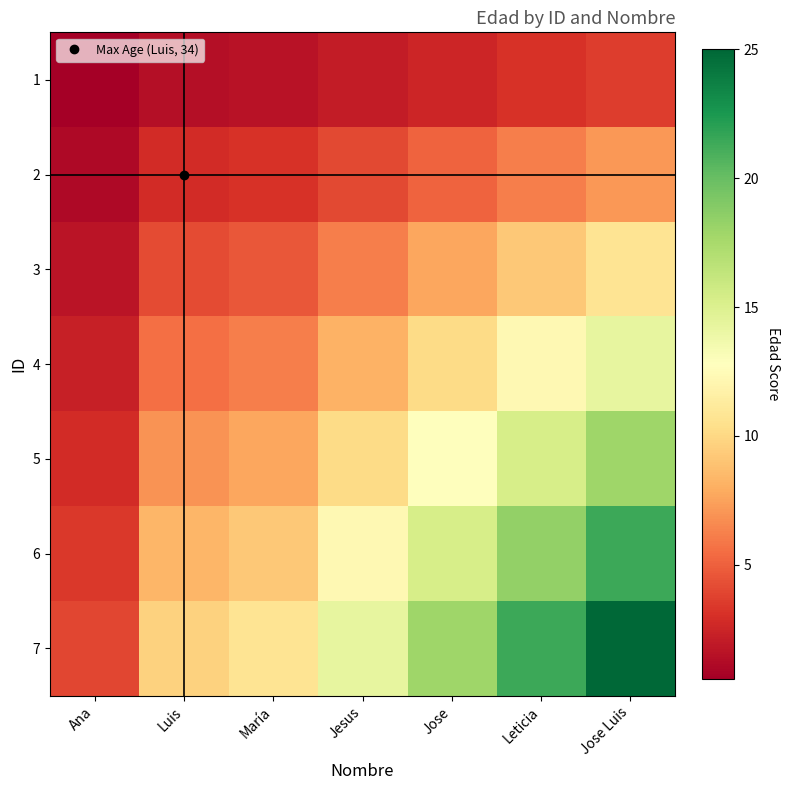

Reading left to right, list all the values displayed in this chart.

1: Ana=0.6	Luis=1.4	María=1.5	Jesus=2.0	Jose=2.6	Leticia=3.1	Jose Luis=3.6
2: Ana=1.1	Luis=2.8	María=3.1	Jesus=4.1	Jose=5.1	Leticia=6.1	Jose Luis=7.1
3: Ana=1.7	Luis=4.2	María=4.6	Jesus=6.1	Jose=7.7	Leticia=9.2	Jose Luis=10.7
4: Ana=2.3	Luis=5.6	María=6.1	Jesus=8.2	Jose=10.2	Leticia=12.2	Jose Luis=14.3
5: Ana=2.9	Luis=6.9	María=7.7	Jesus=10.2	Jose=12.8	Leticia=15.3	Jose Luis=17.9
6: Ana=3.4	Luis=8.3	María=9.2	Jesus=12.2	Jose=15.3	Leticia=18.4	Jose Luis=21.4
7: Ana=4.0	Luis=9.7	María=10.7	Jesus=14.3	Jose=17.9	Leticia=21.4	Jose Luis=25.0